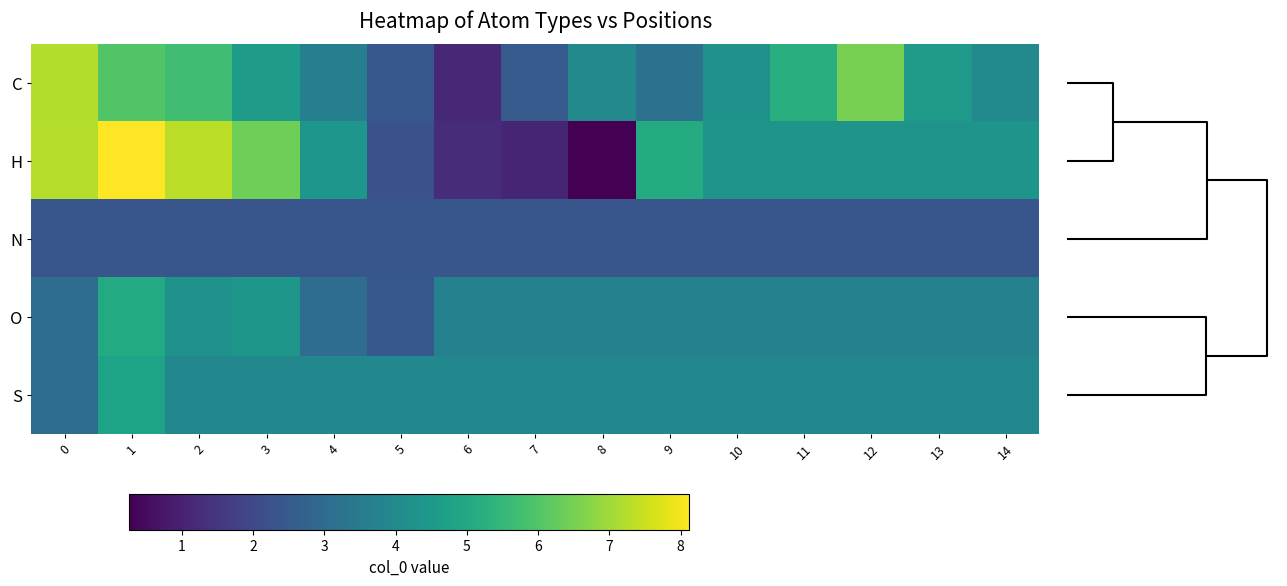

What is the greatest value displayed?

8.1